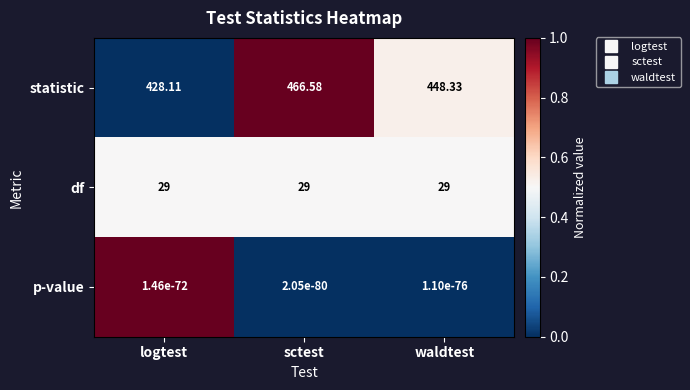

Where does the statistic series first go above 448?

sctest